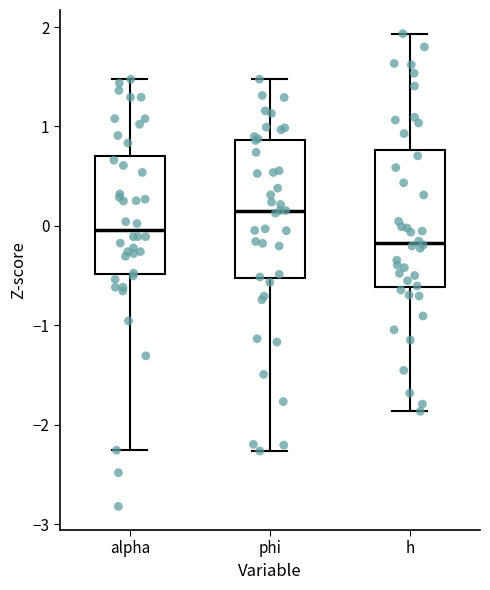

Reading left to right, read every box against the y-axis: the position of its median line, the range the box covers, and the ends of its whiskers. The values are not printed on the chart, so give them approximately, as read against the axis.

alpha: median 0.0, box -0.5 to 0.7, whiskers -2.3 to 1.5
phi: median 0.2, box -0.5 to 0.9, whiskers -2.3 to 1.5
h: median -0.2, box -0.6 to 0.8, whiskers -1.9 to 1.9